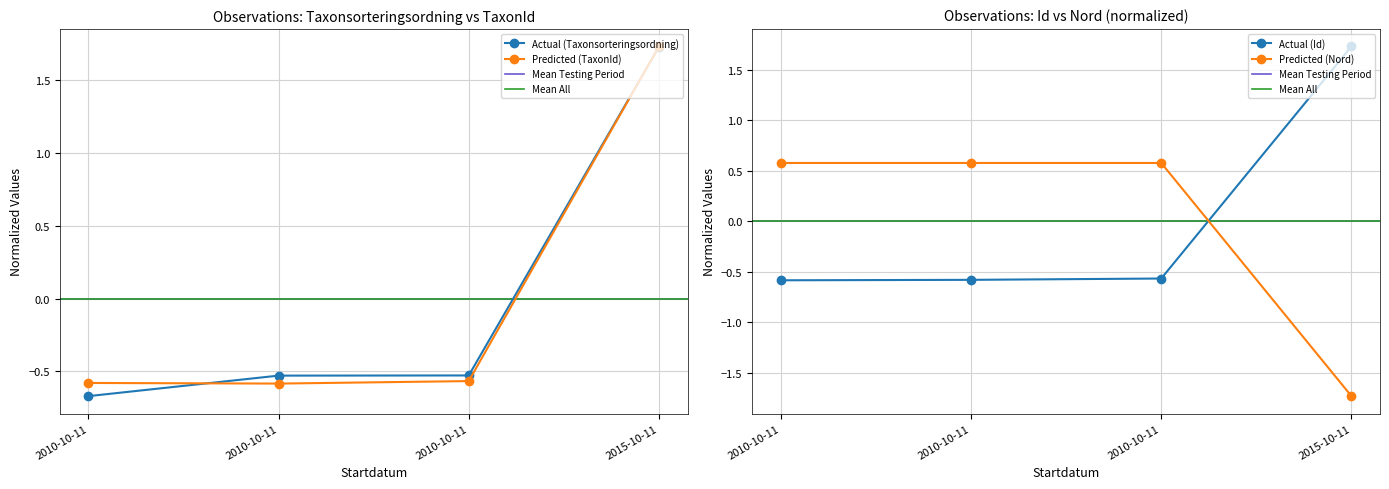

What is the total value across all series at 2015-10-11?

3.5